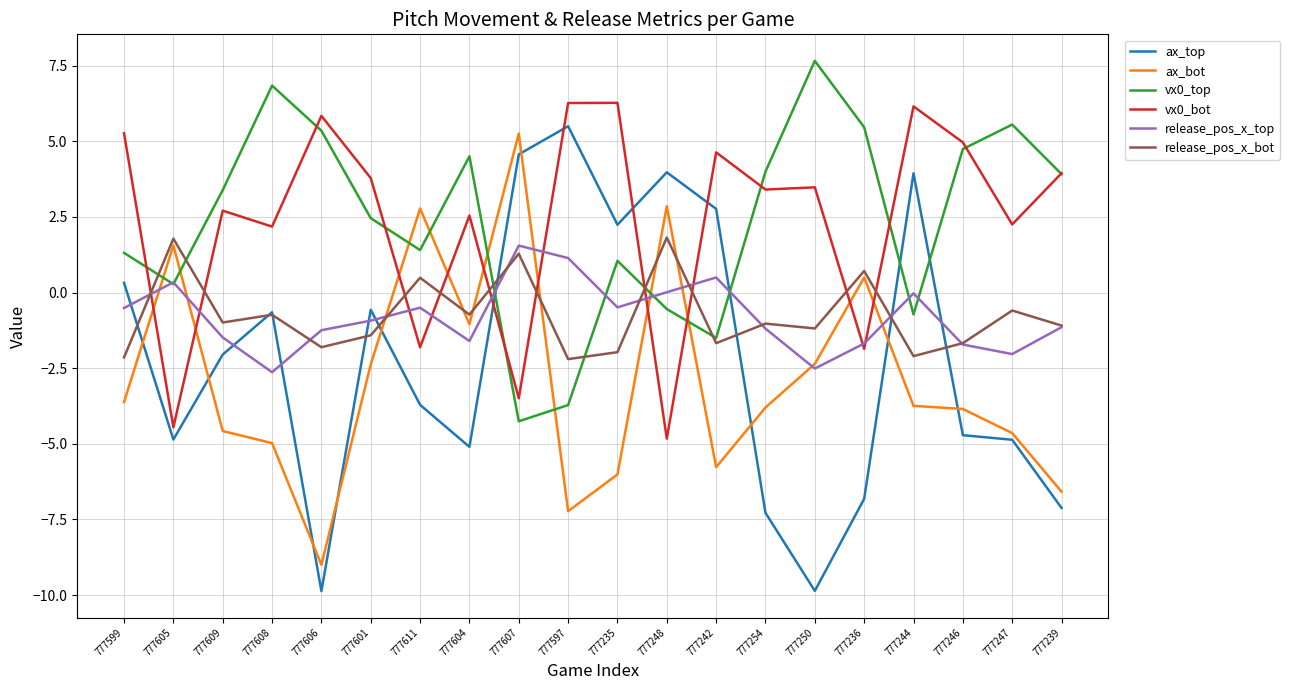

At which category does the chart reach its peak across all series?

777250